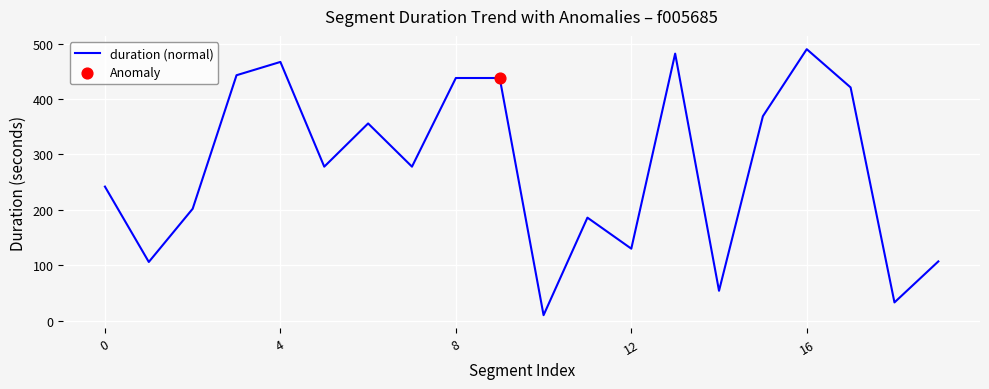

What is the maximum value shown in the chart?

490